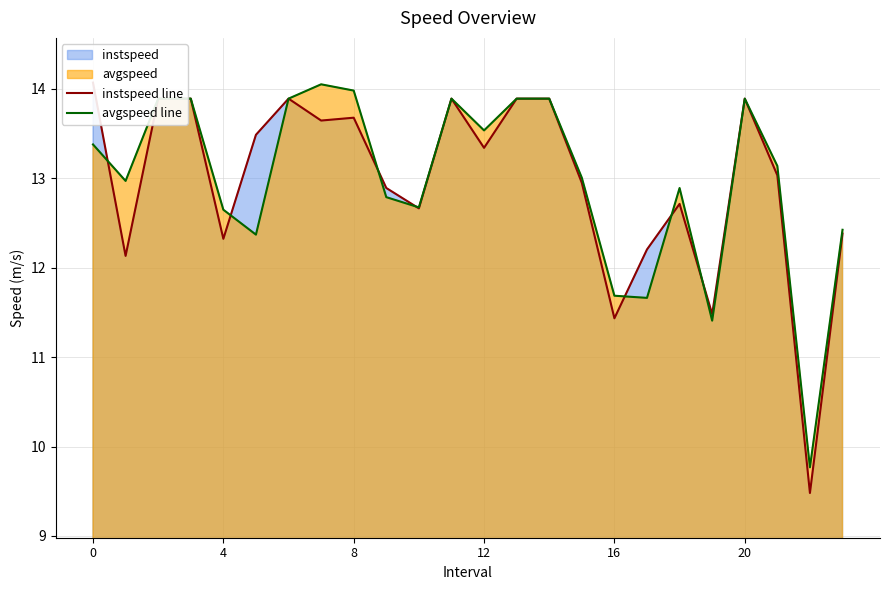

How many lines are shown in the chart?

2